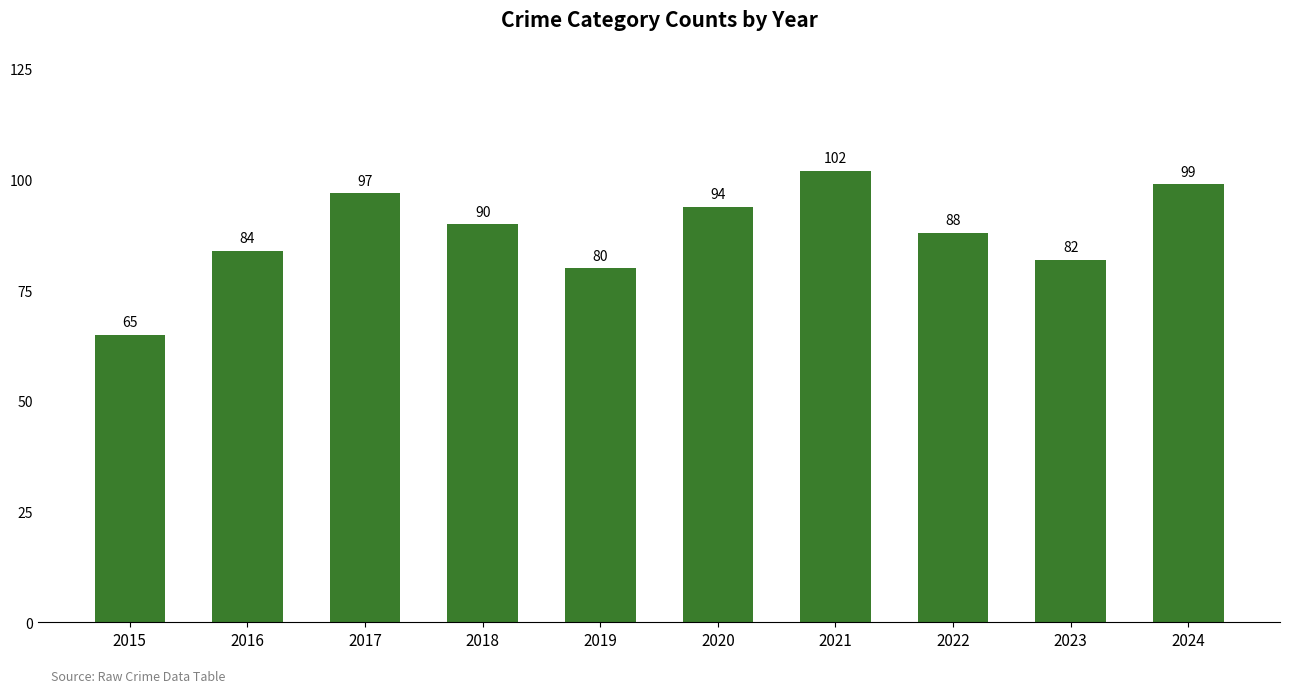

Reading left to right, transcribe all the data shown in this chart.

65	84	97	90	80	94	102	88	82	99